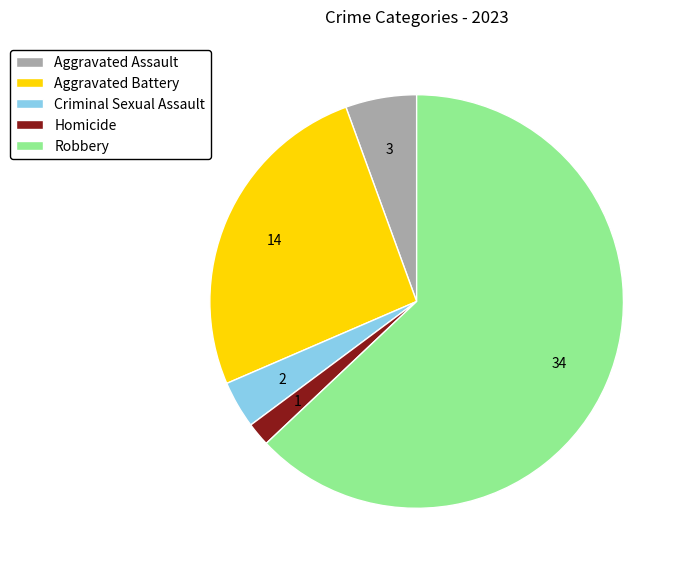

Between Criminal Sexual Assault and Robbery, which is larger?

Robbery